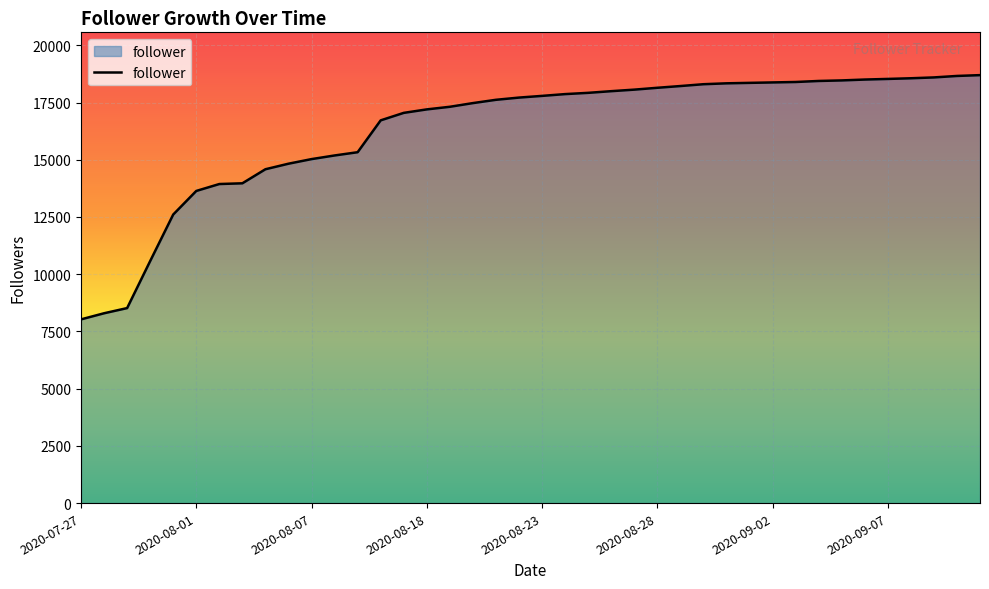

What is the greatest value displayed?

18698